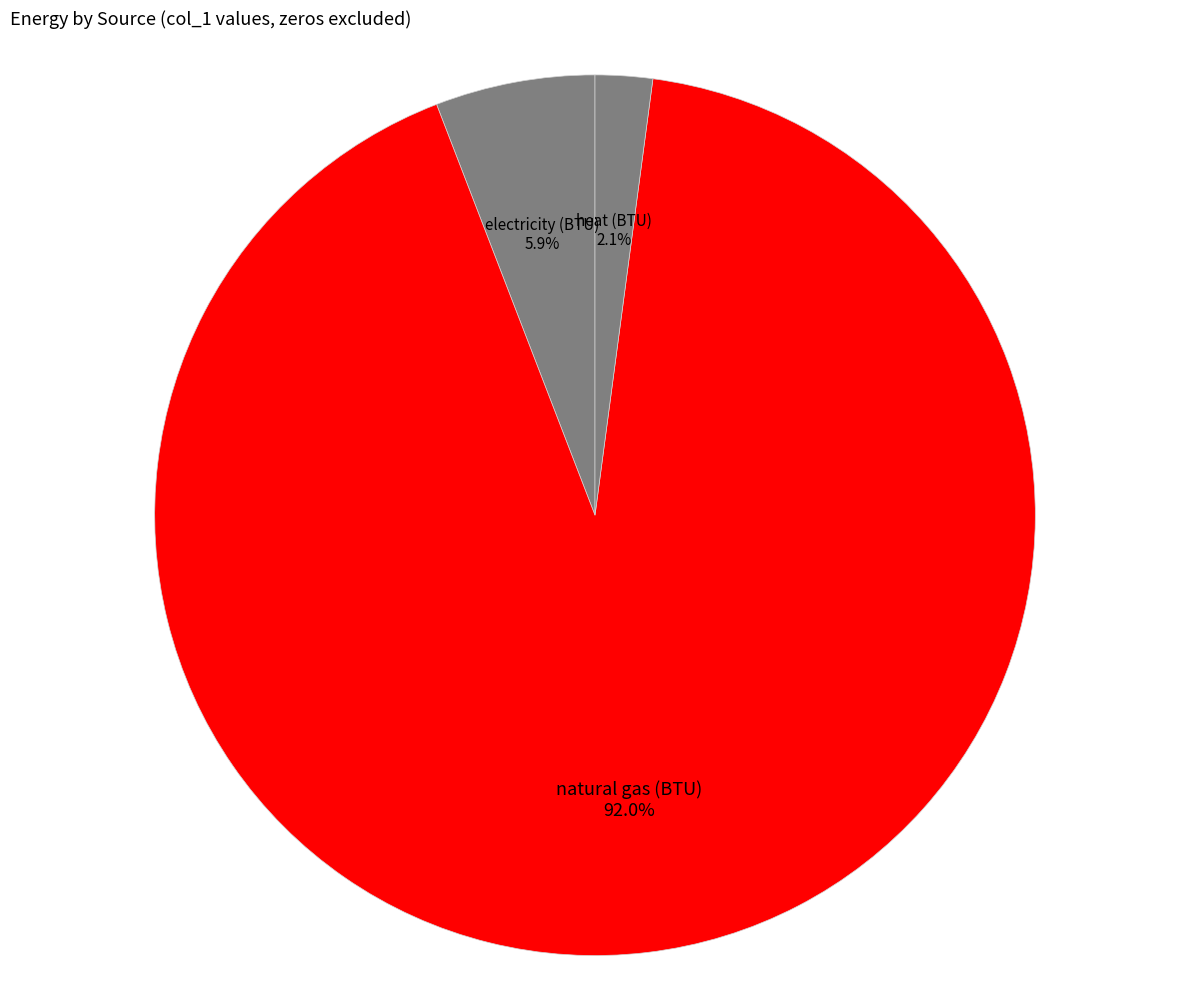

Which slice is the largest?

natural gas (BTU)